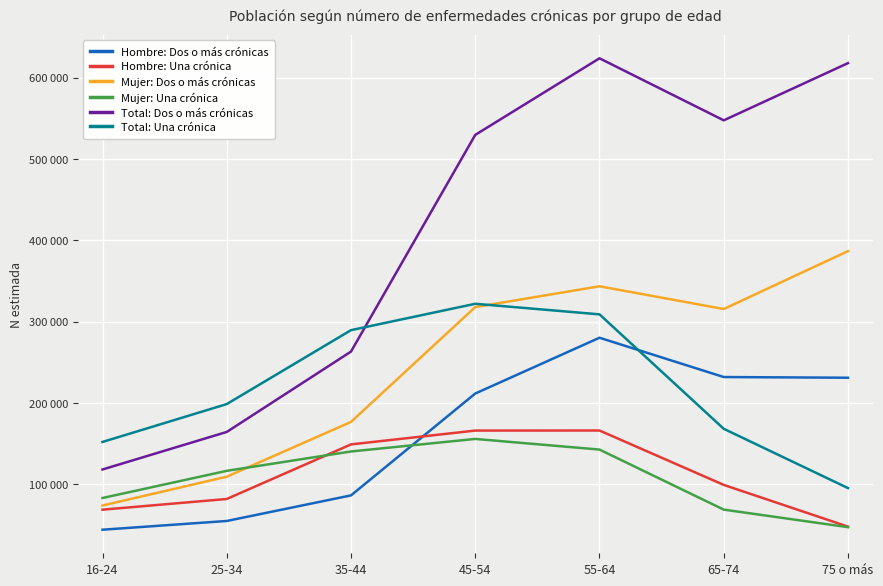

In Mujer: Dos o más crónicas, how many points are lower than both neighbors (excluding endpoints)?

1